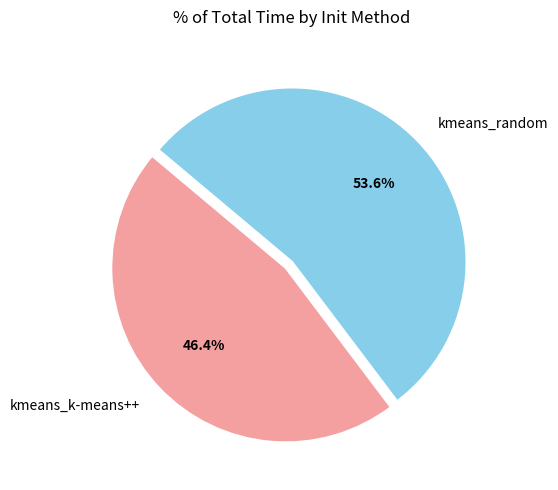

What is the smallest slice in the pie chart?

kmeans_k-means++